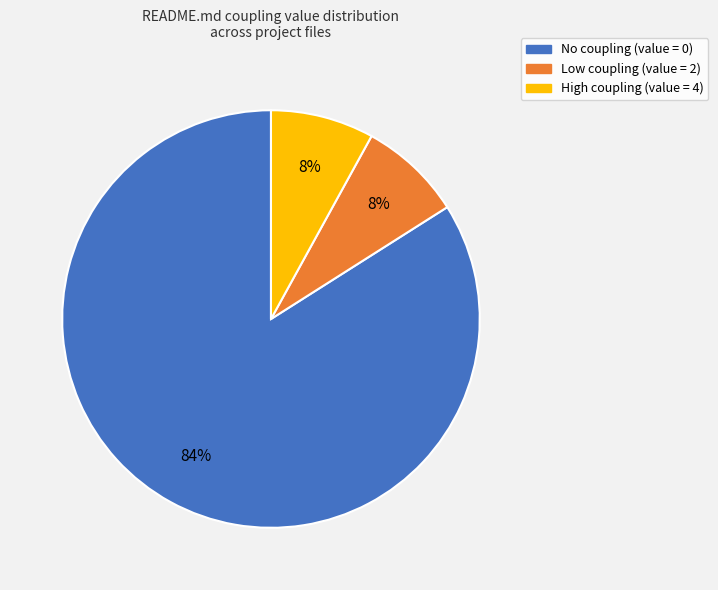

Does any single category account for the majority?

Yes